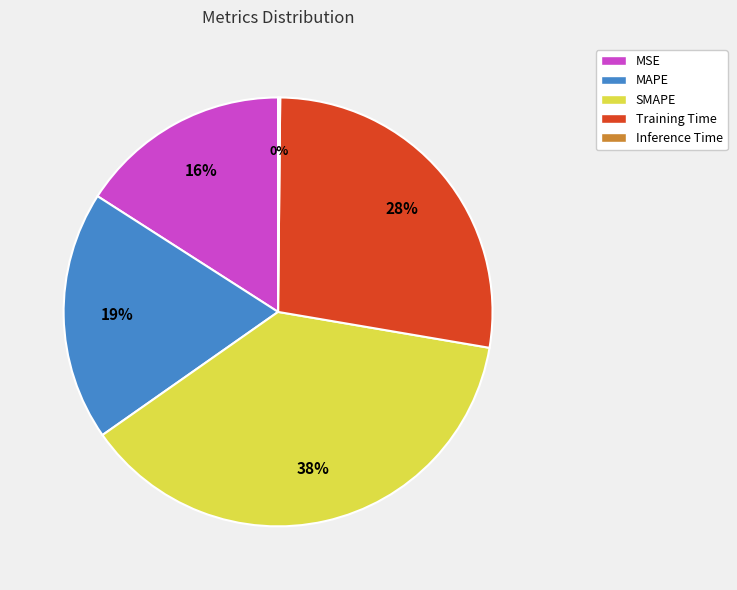

True or false: Training Time accounts for 34% of the total.

False